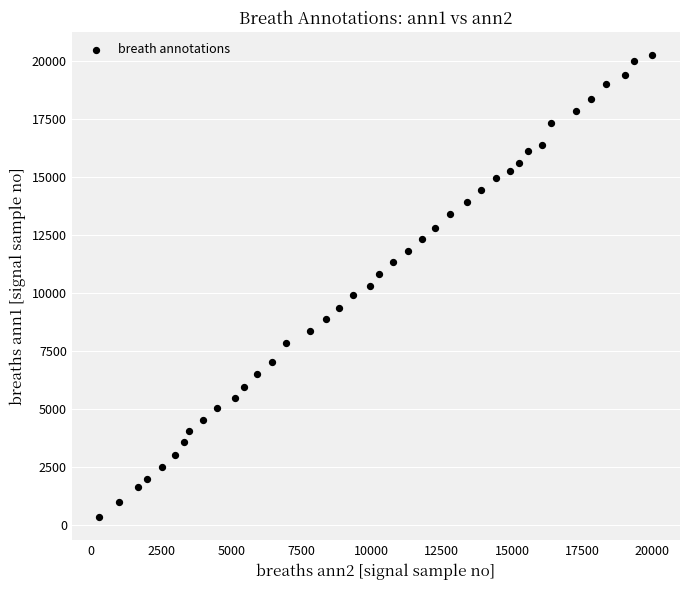

What is the range of X values (max minus min)?

19689